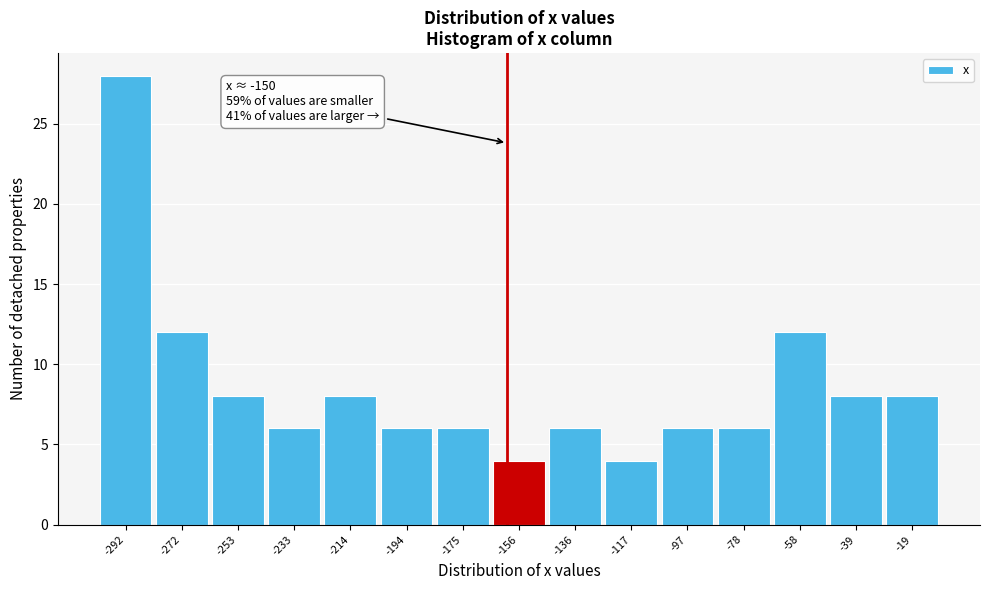

Reading left to right, transcribe all the data shown in this chart.

-292=28	-272=12	-253=8	-233=6	-214=8	-194=6	-175=6	-156=4	-136=6	-117=4	-97=6	-78=6	-58=12	-39=8	-19=8